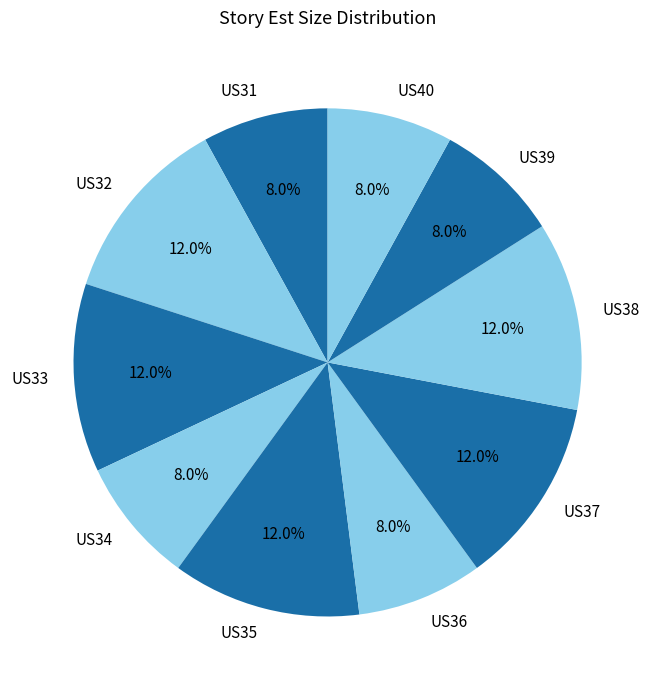

What is the ratio of the value at US33 to the value at US35?

1.0